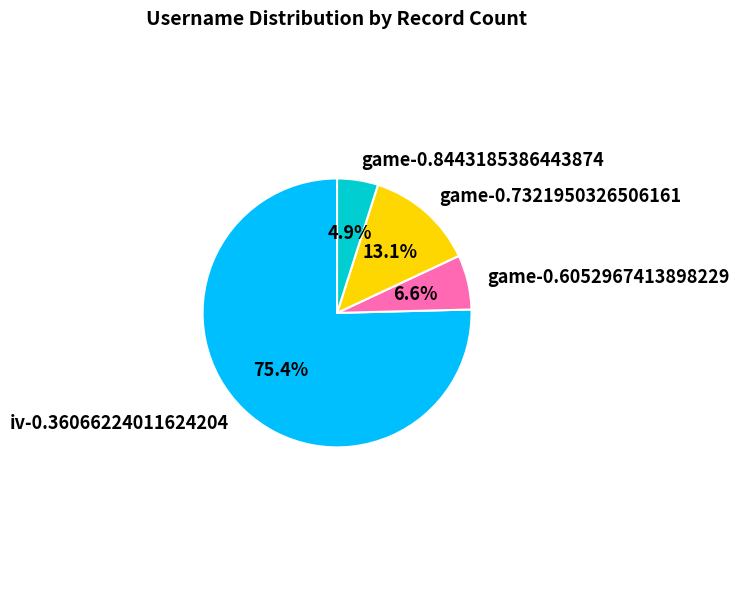

Does any single category account for the majority?

Yes